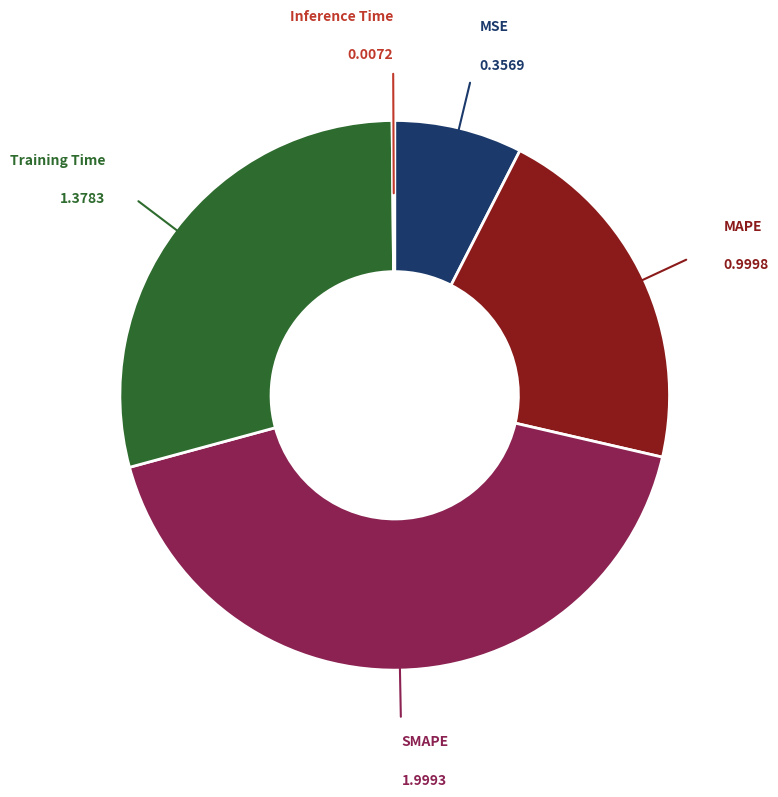

Does any single category account for the majority?

No